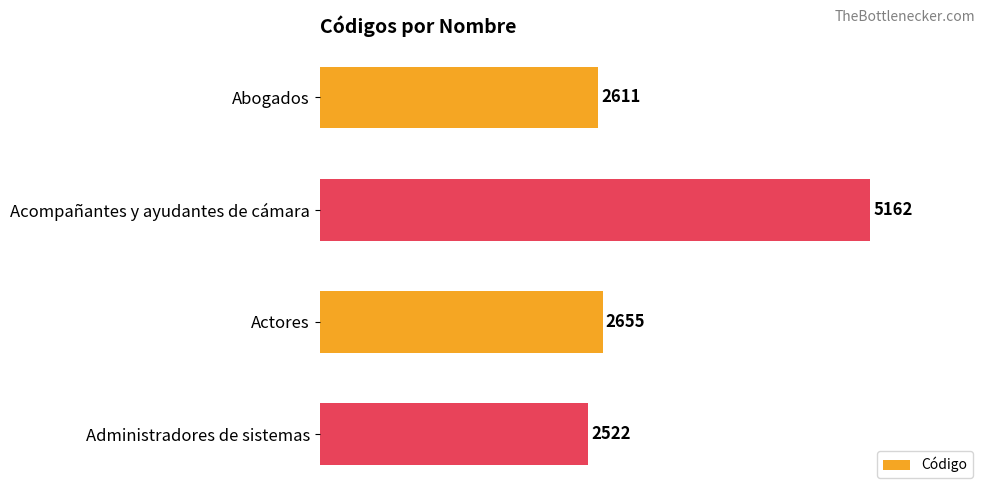

Reading top to bottom, what are all the values shown in this chart?

Abogados=2611	Acompañantes y ayudantes de cámara=5162	Actores=2655	Administradores de sistemas=2522